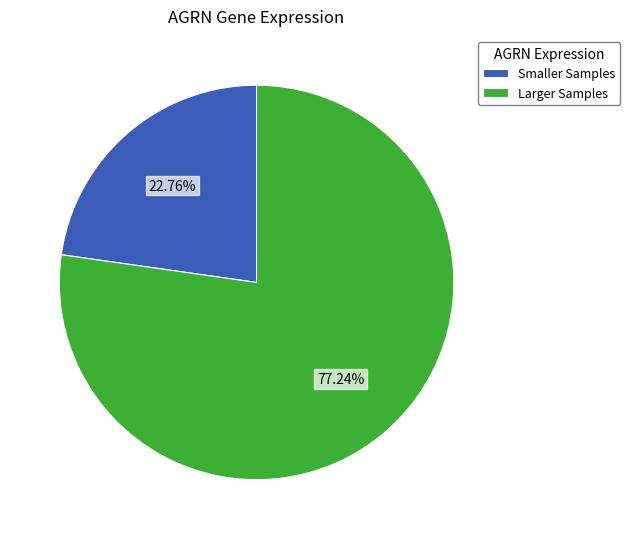

Does any single category account for the majority?

Yes